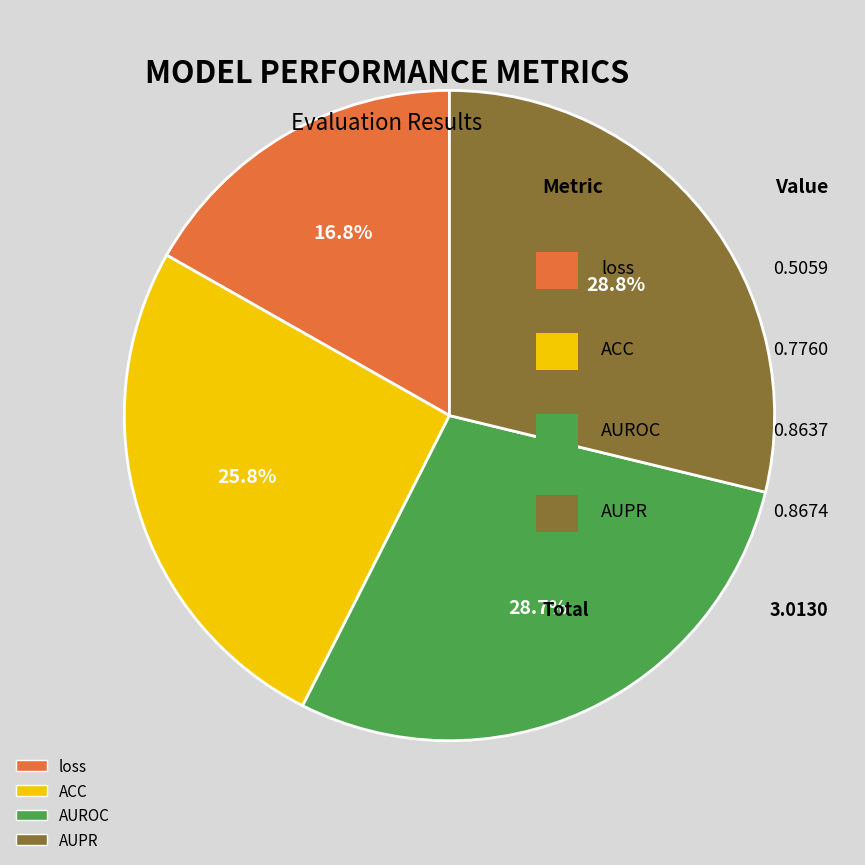

Which category has the smallest portion of the pie?

loss